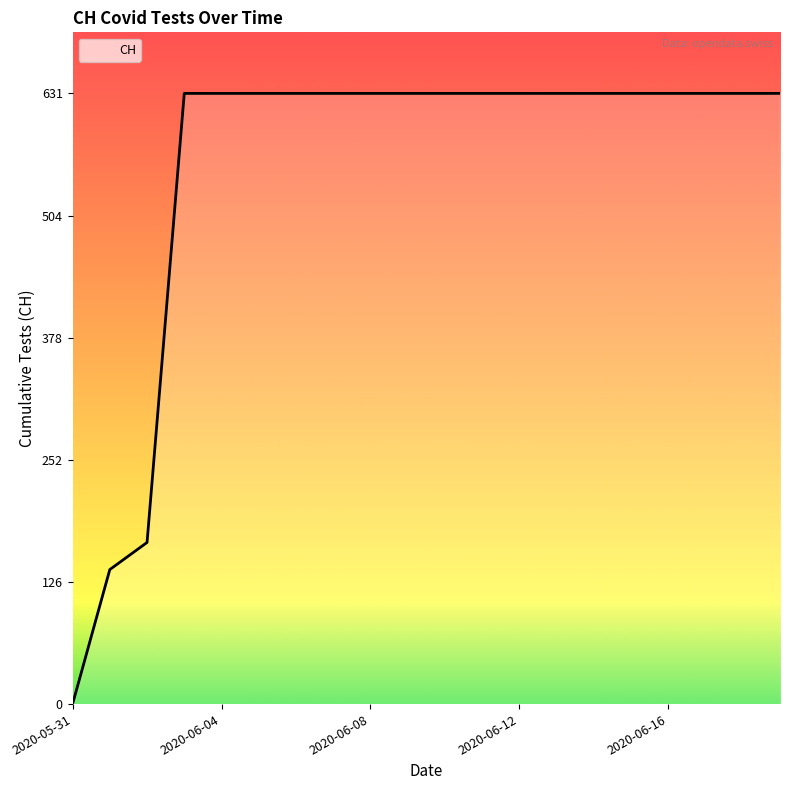

How many categories are shown in the chart?

20